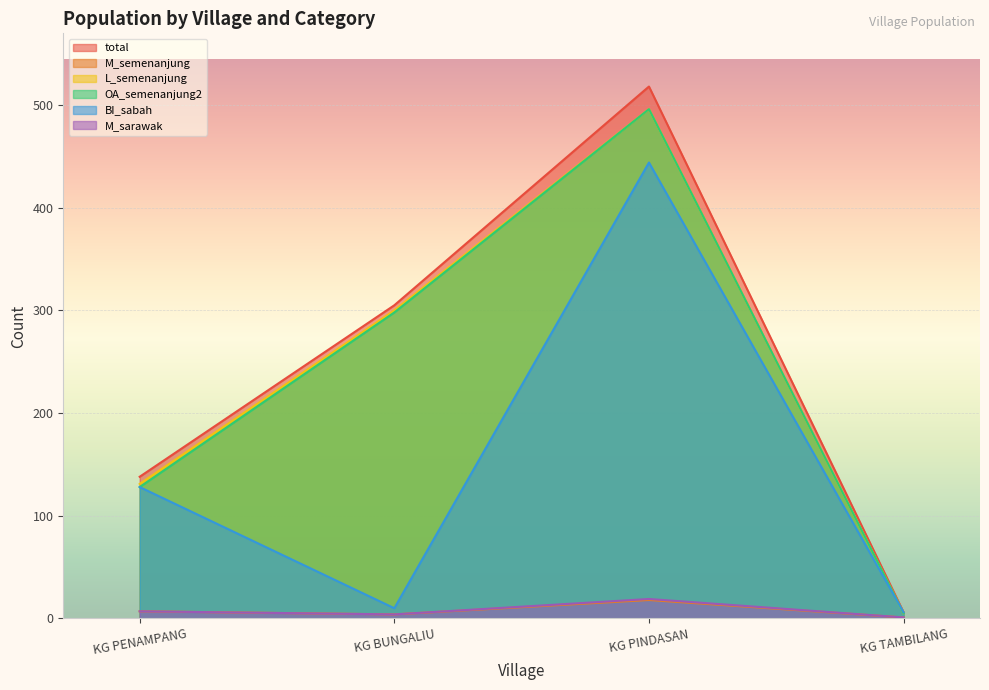

How many interior local valleys does the M_sarawak series have?

1